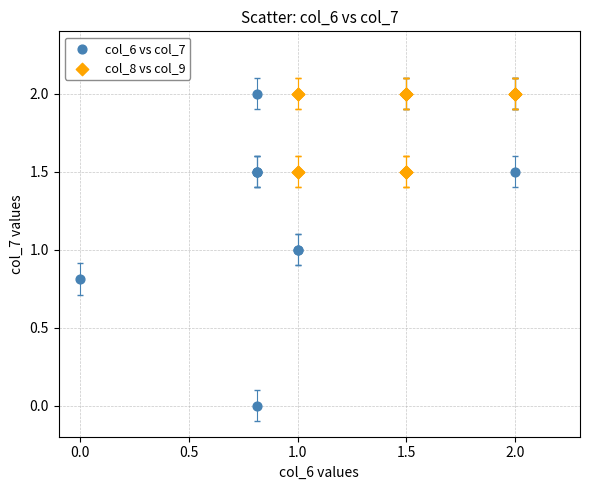

Which series reaches the minimum Y coordinate?

col_6 vs col_7